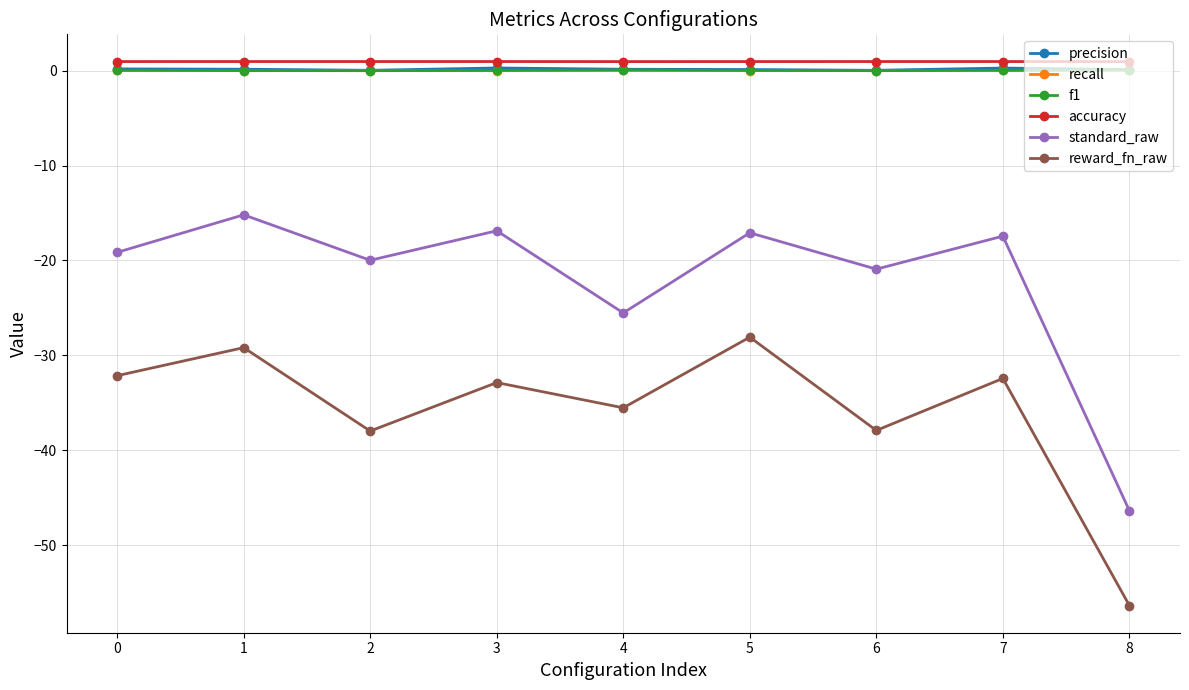

What is the difference between the maximum and minimum values in the reward_fn_raw series?

28.3